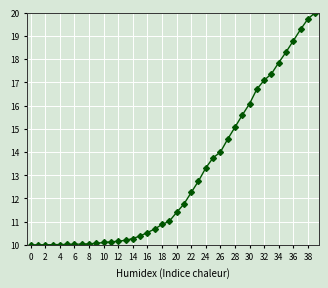

What is the value of the 10th point from the left?

10.1